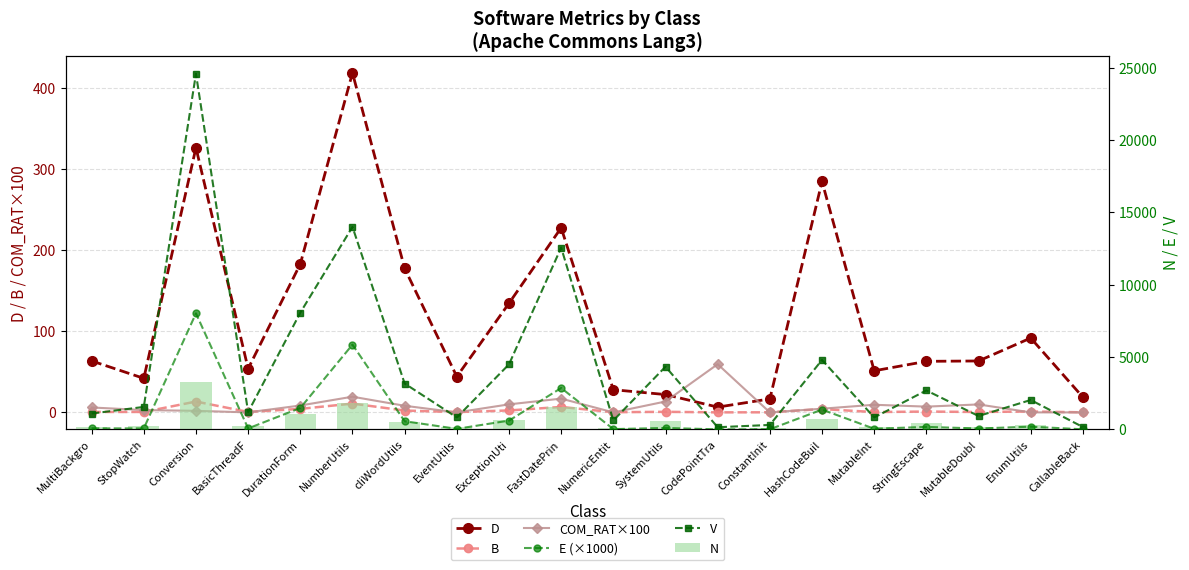

What is the highest value of the E (×1000) series?

8021.4